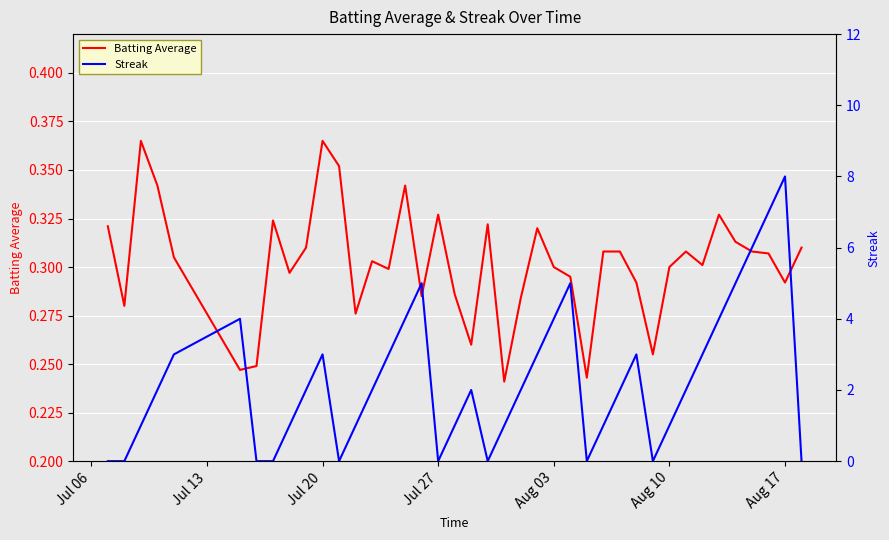

The value of Batting Average at Jul 20 is 0.2. True or false?

False